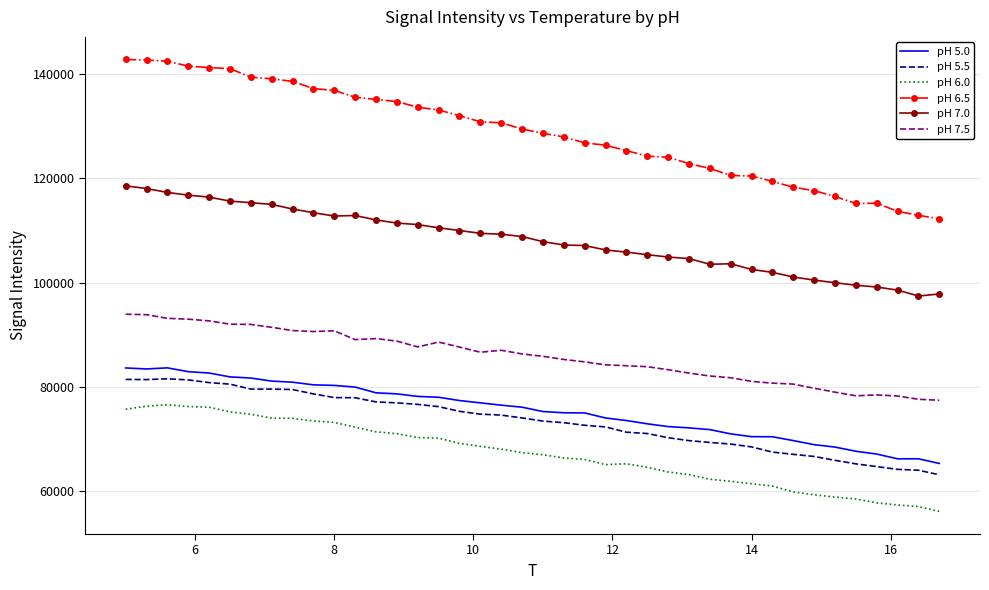

What is the lowest value of the pH 7.5 series?

77360.0